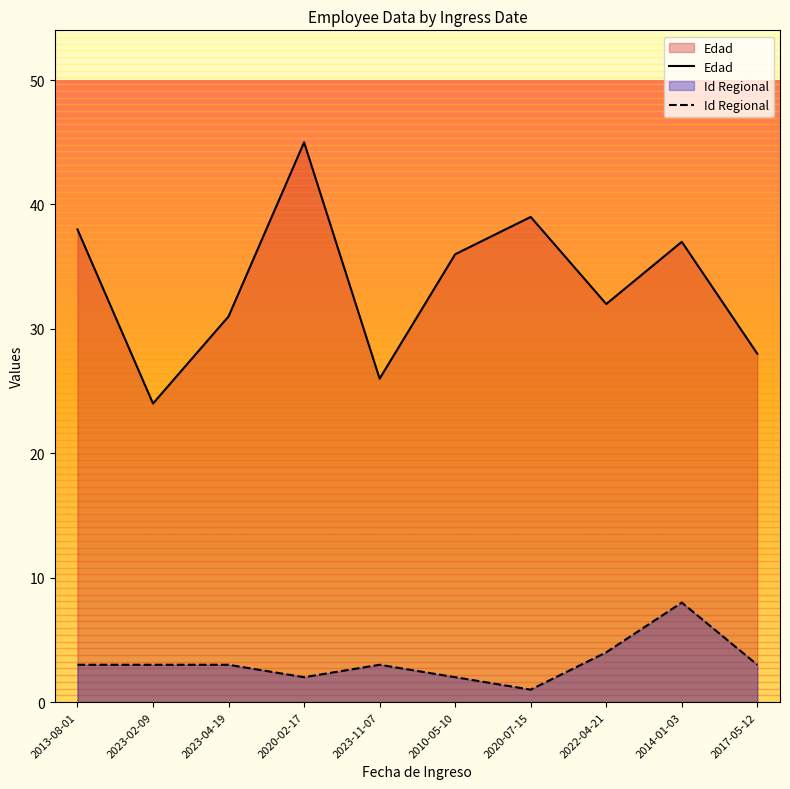

What is the value of the Id Regional point at the 4th from the left?

2